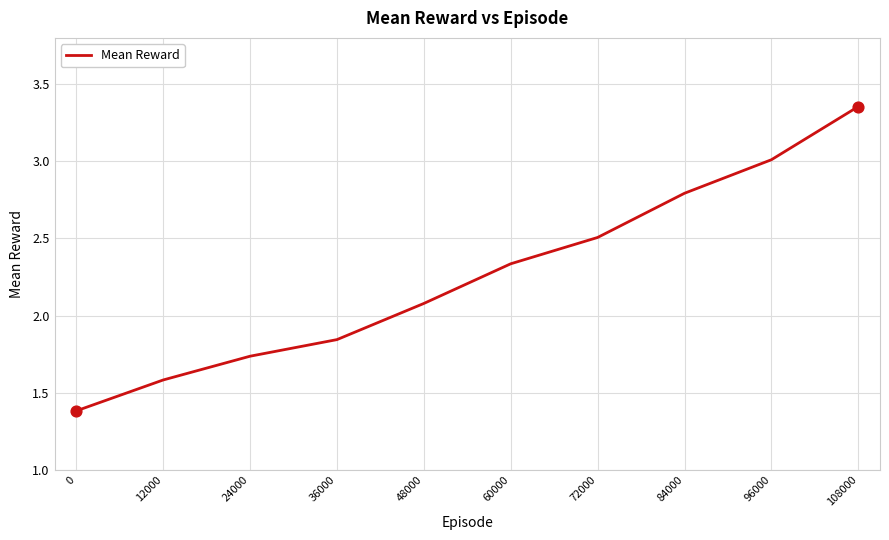

What is the change in value from 72000 to 84000?

+0.3